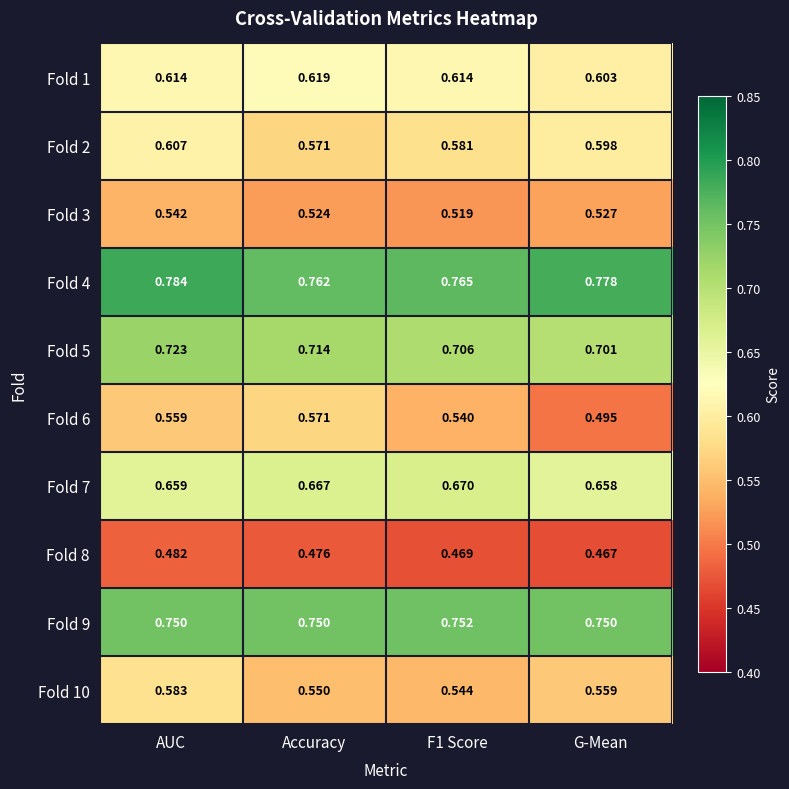

Rank the series by their maximum value, from highest to lowest.

Fold 4, Fold 9, Fold 5, Fold 7, Fold 1, Fold 2, Fold 10, Fold 6, Fold 3, Fold 8